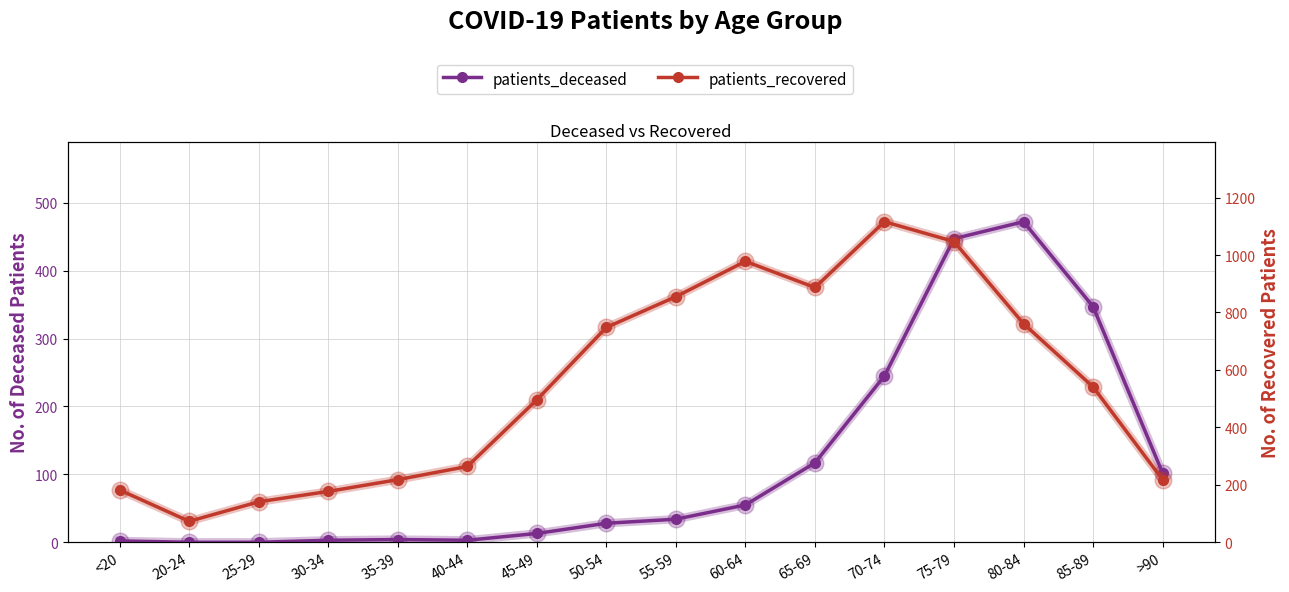

True or false: patients_recovered has a value of 1116 at 70-74.

True